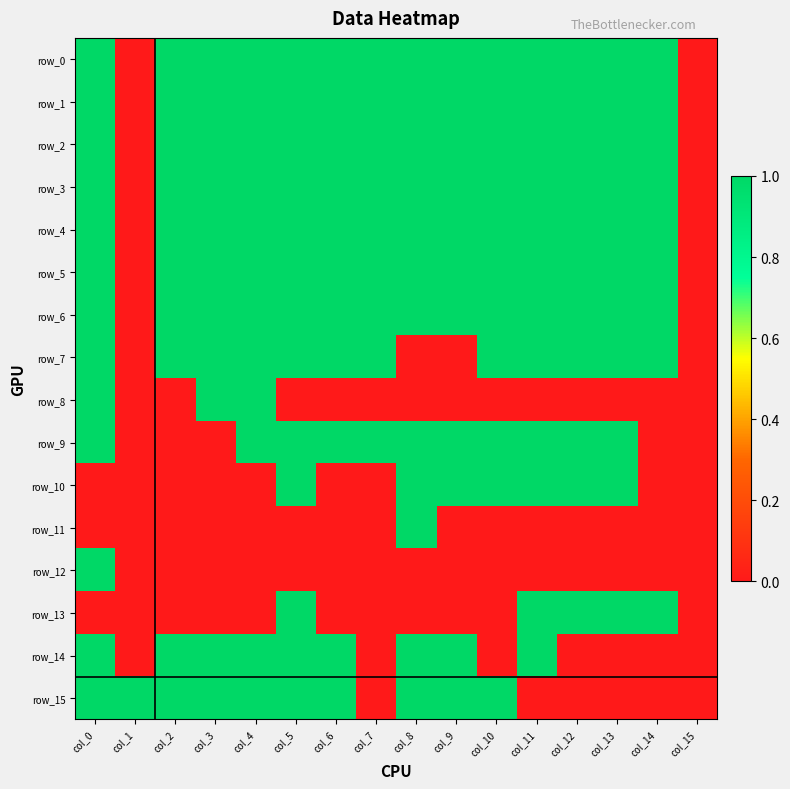

What is the difference between the maximum and minimum values in the row_0 series?

1